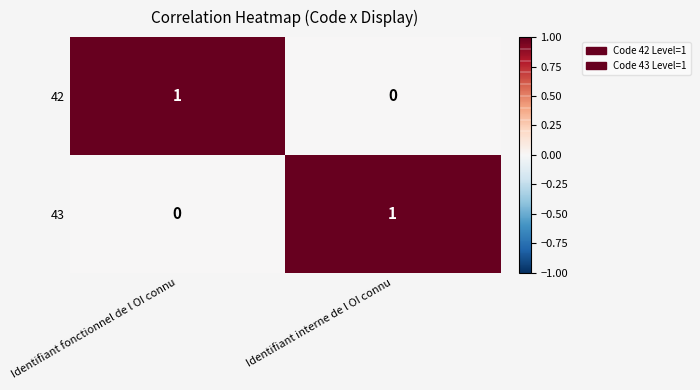

The 42 series shows 2 at Identifiant fonctionnel de l OI connu. True or false?

False